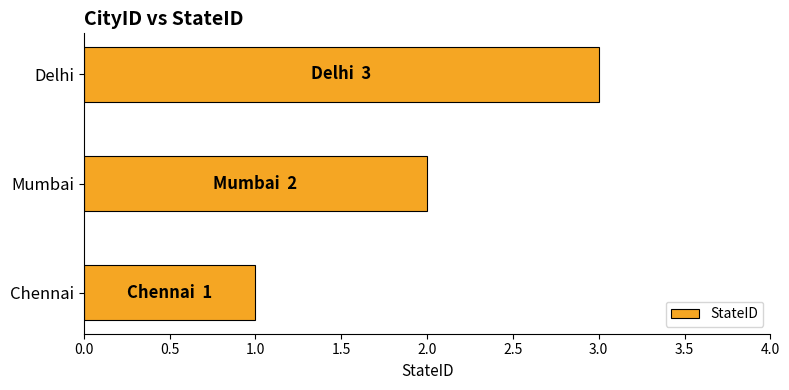

True or false: the data shows 1 at Chennai.

True